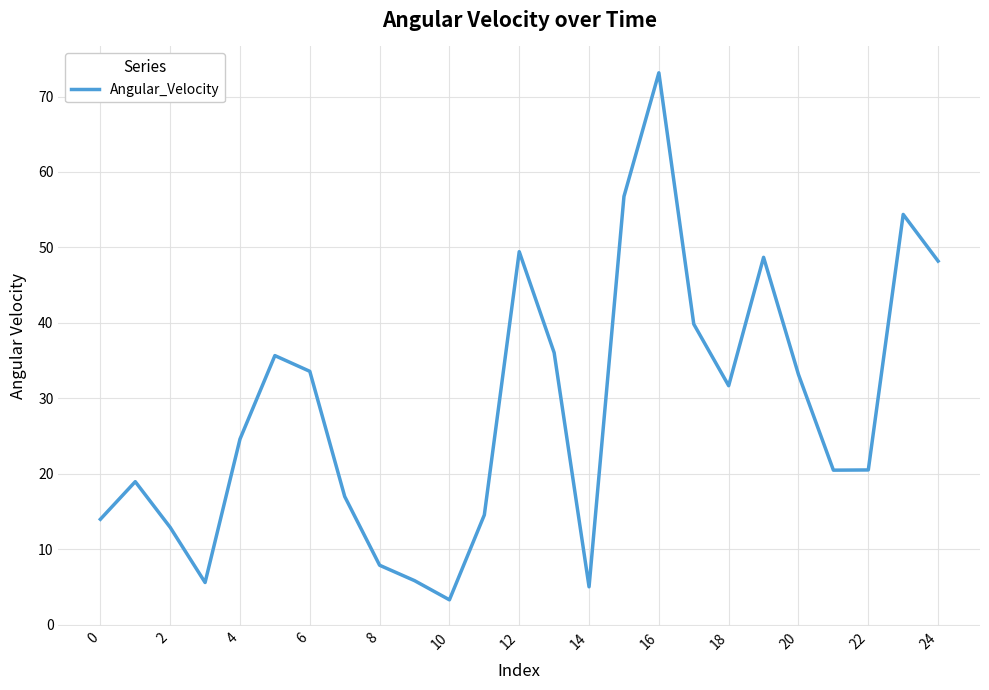

What is the greatest value displayed?

73.1